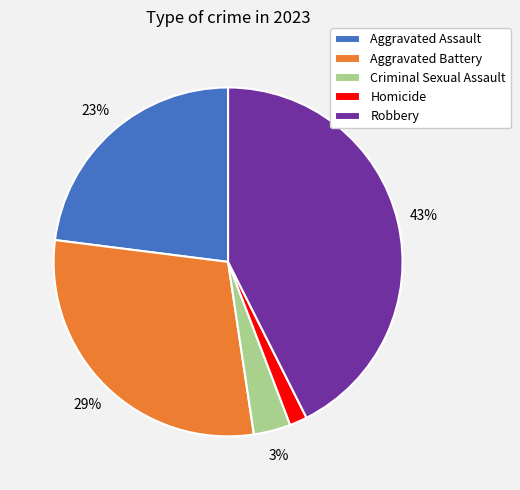

Rank the categories by value from highest to lowest.

Robbery, Aggravated Battery, Aggravated Assault, Criminal Sexual Assault, Homicide